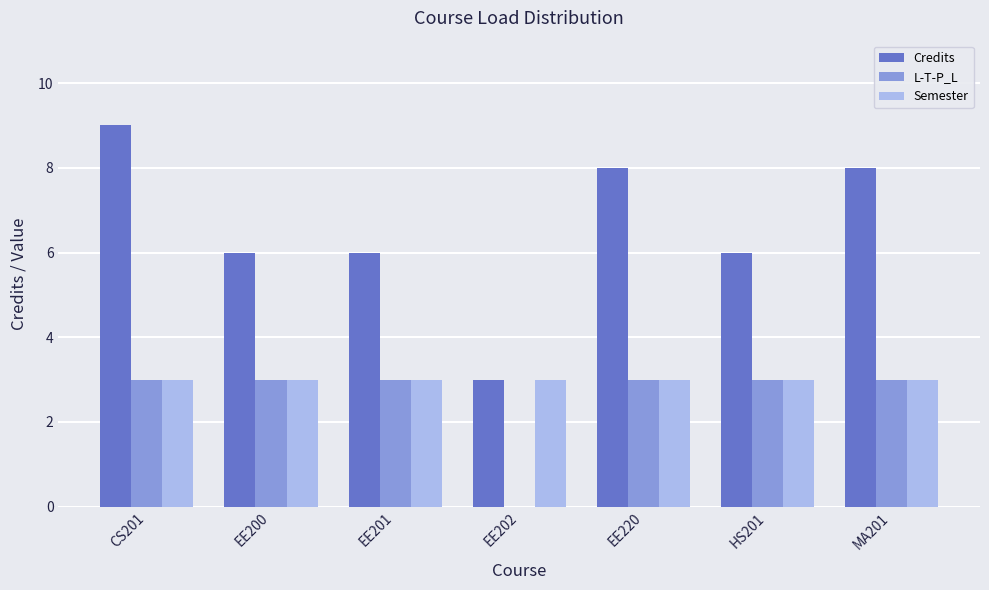

How many series are shown in this chart?

3